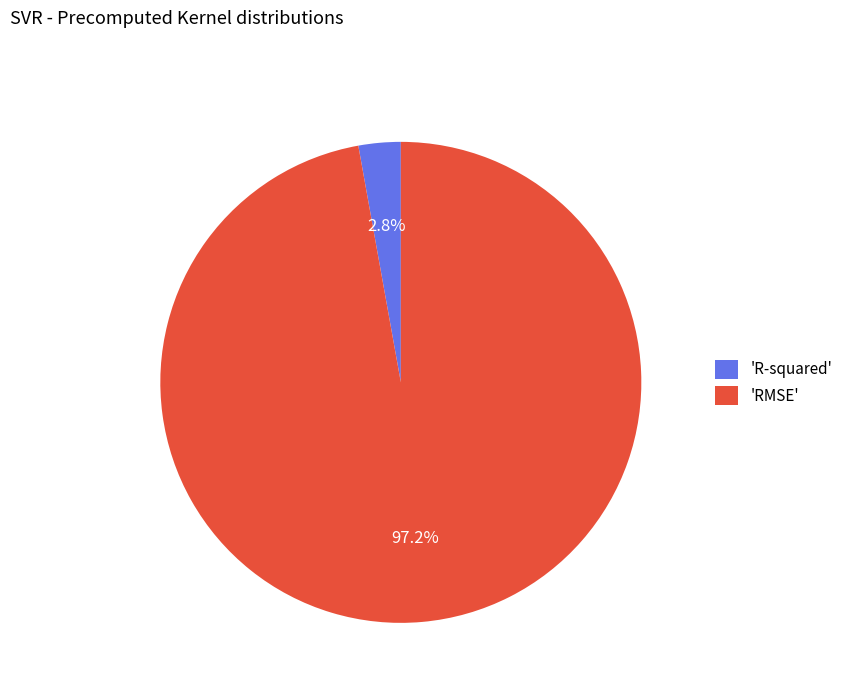

Which slice is the largest?

'RMSE'